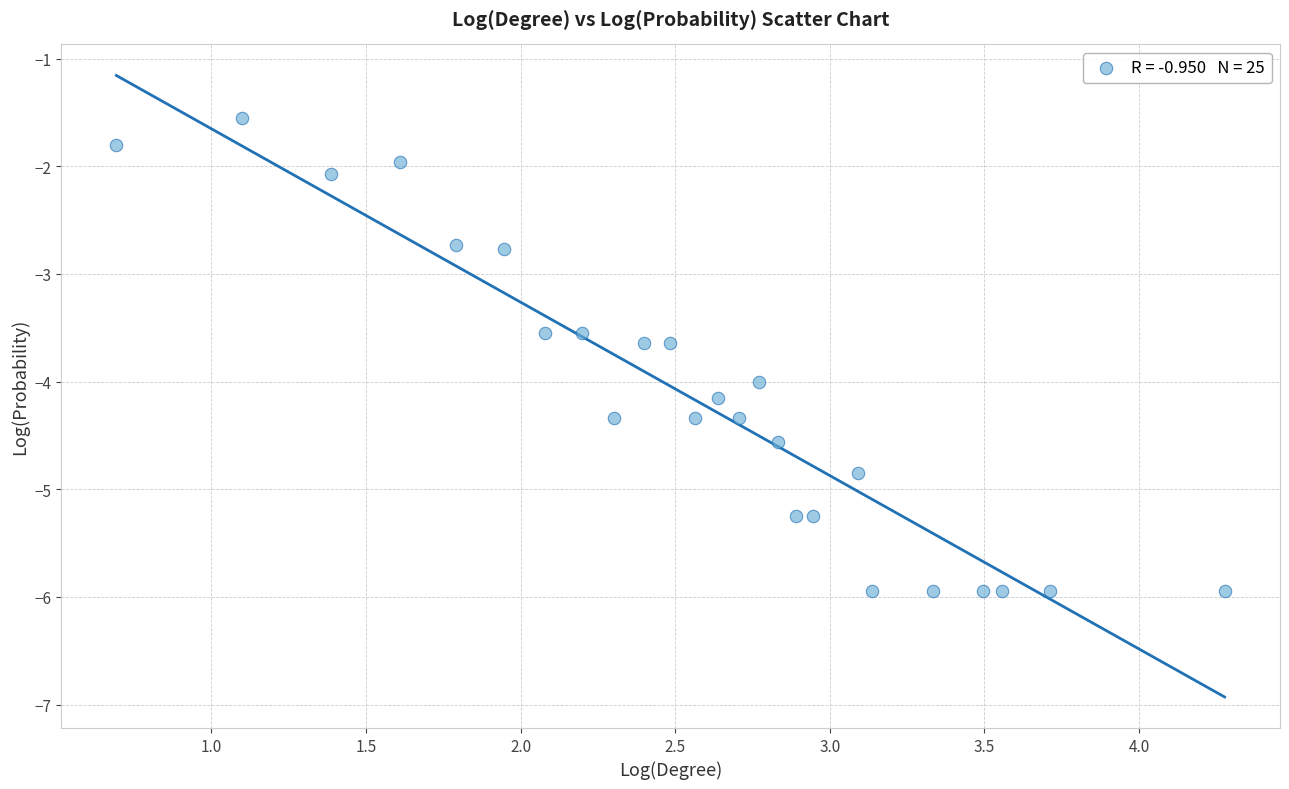

What is the range of X values (max minus min)?

3.6